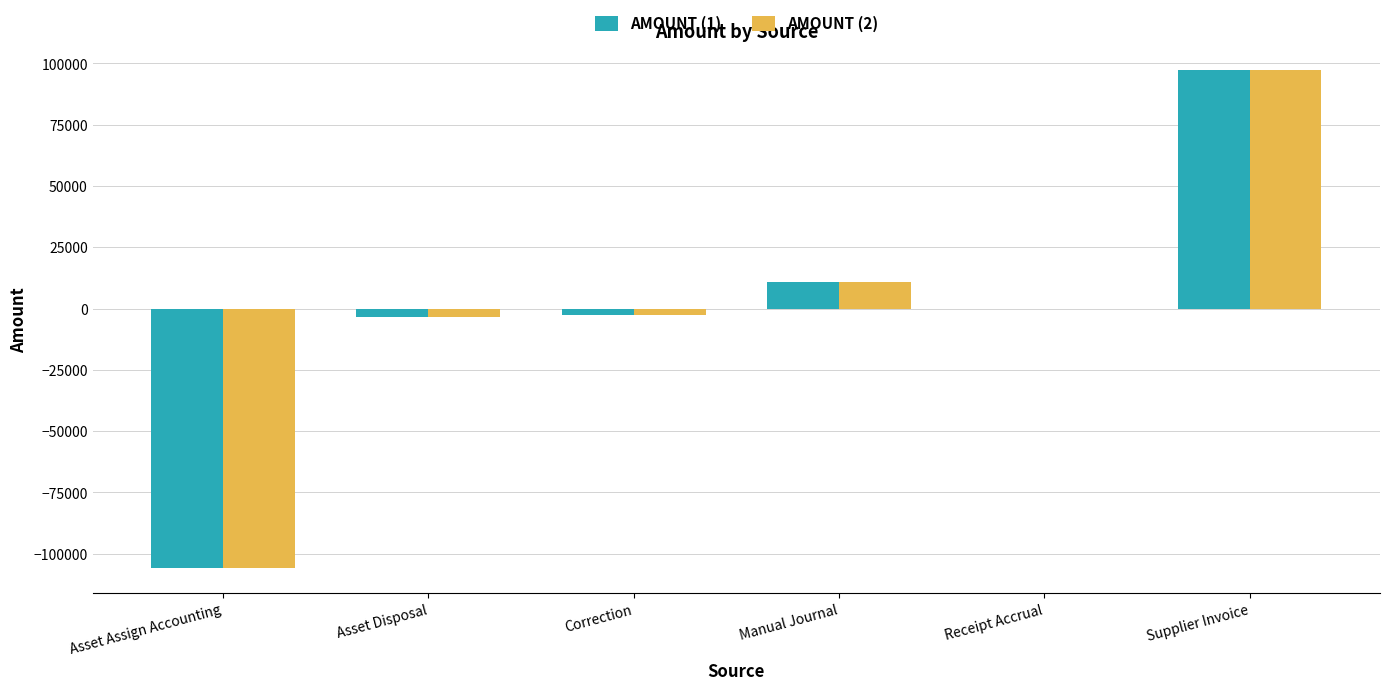

What is the greatest value displayed?

97199.4